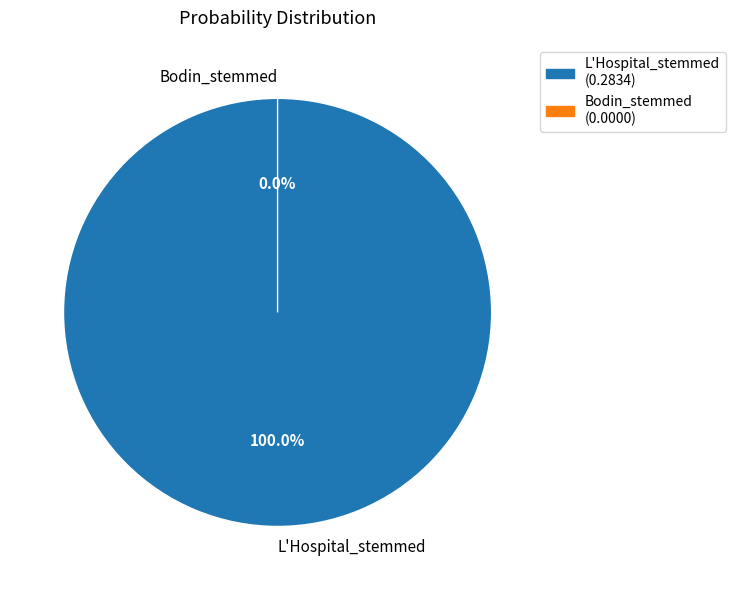

Rank the categories by value from highest to lowest.

L'Hospital_stemmed, Bodin_stemmed